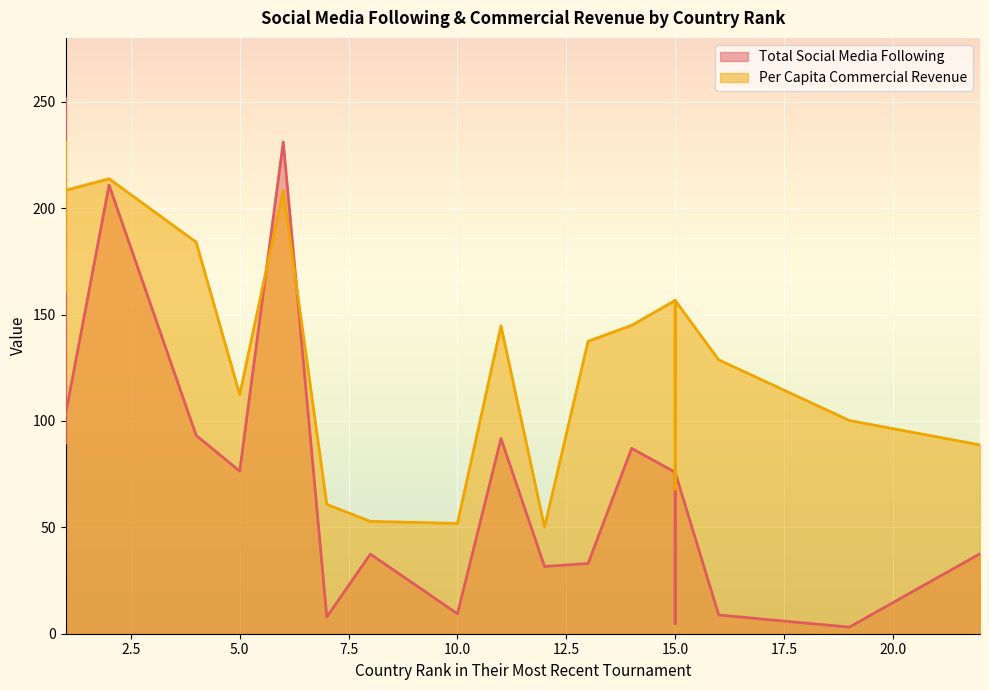

How many series are shown in this chart?

2